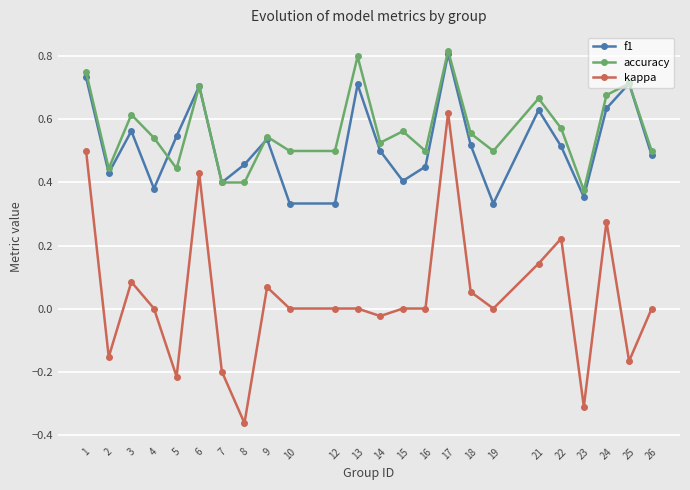

True or false: kappa and f1 cross at least once.

False